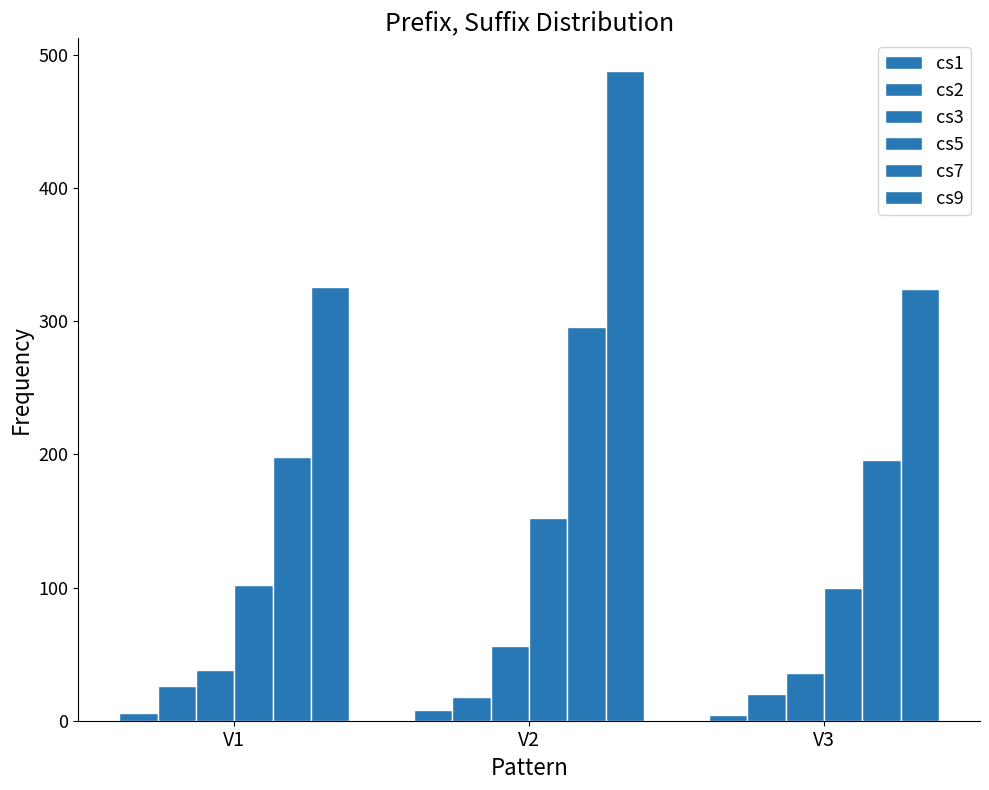

What is the difference between the highest and lowest values at V2?

480